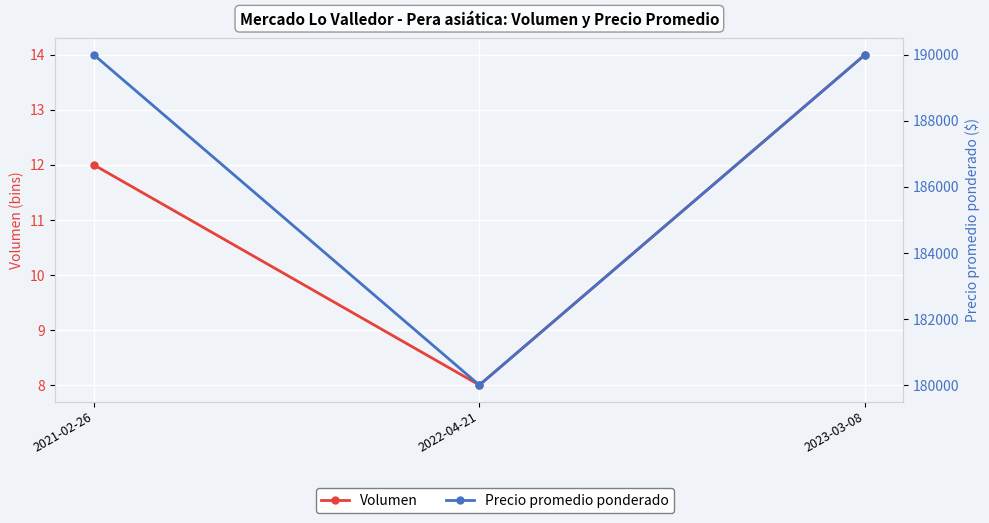

What is the sum of the Volumen values at 2023-03-08 and 2022-04-21?

22